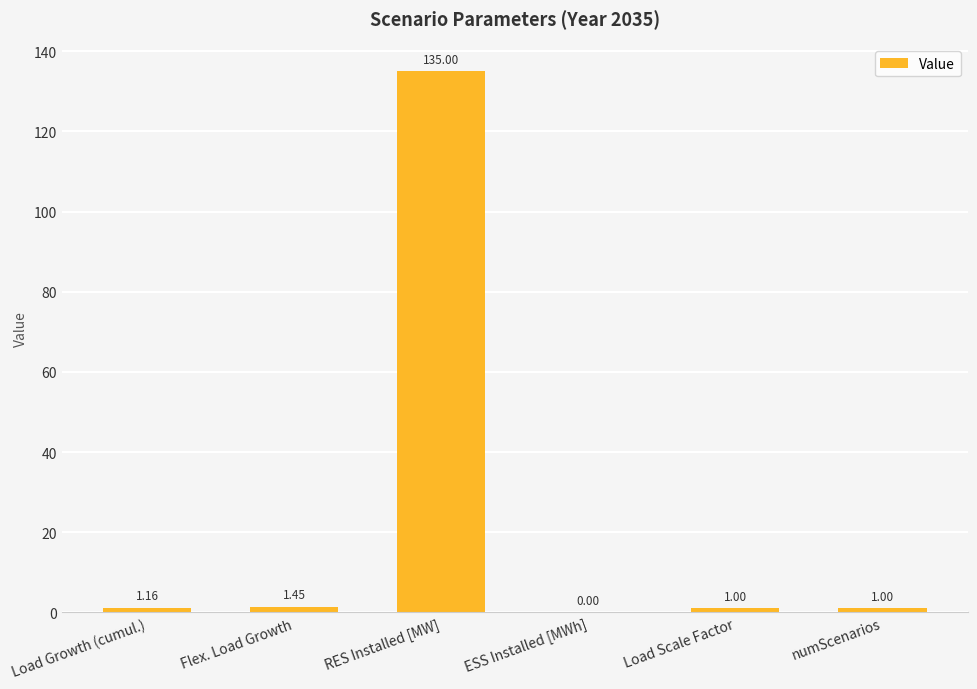

How many series are shown in this chart?

1